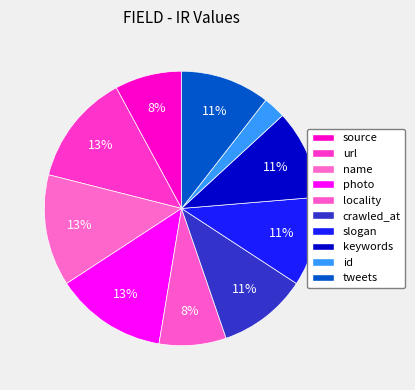

What portion of the pie excludes photo?

86.8%